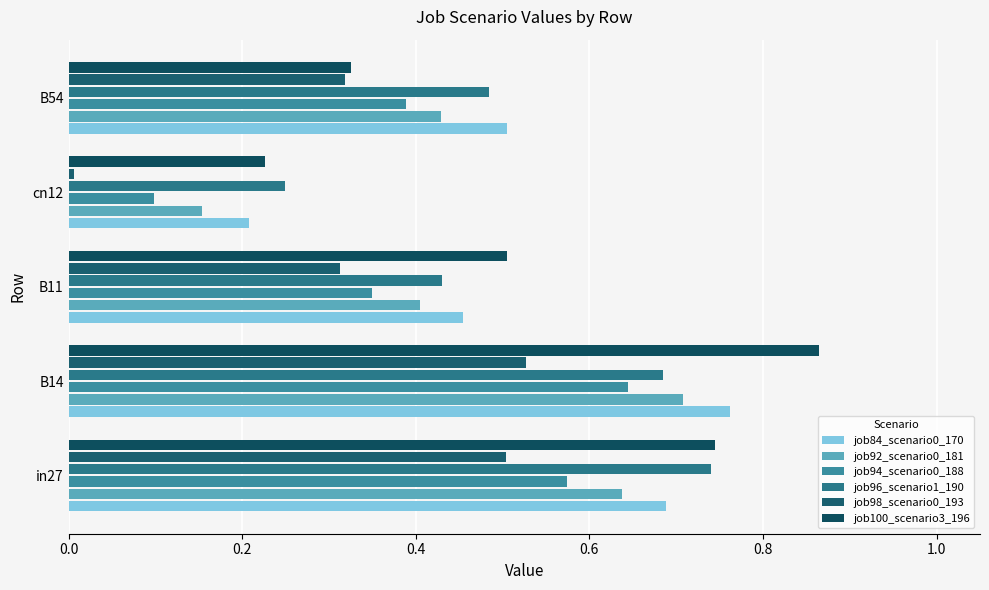

Which series has the largest range (max minus min)?

job100_scenario3_196